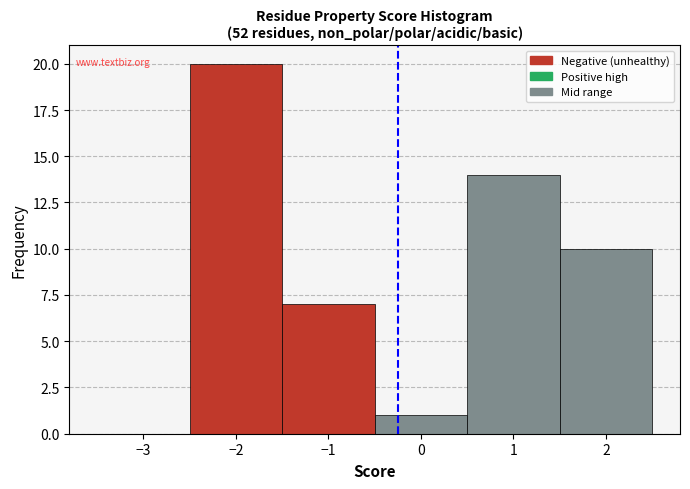

Reading left to right, transcribe this chart: for each bar, give the range it covers on the x-axis and its height. The values are not printed on the chart, so give them approximately, as read against the axis.

-3.5 to -2.5: 0
-2.5 to -1.5: 20
-1.5 to -0.5: 7
-0.5 to 0.5: 1
0.5 to 1.5: 14
1.5 to 2.5: 10